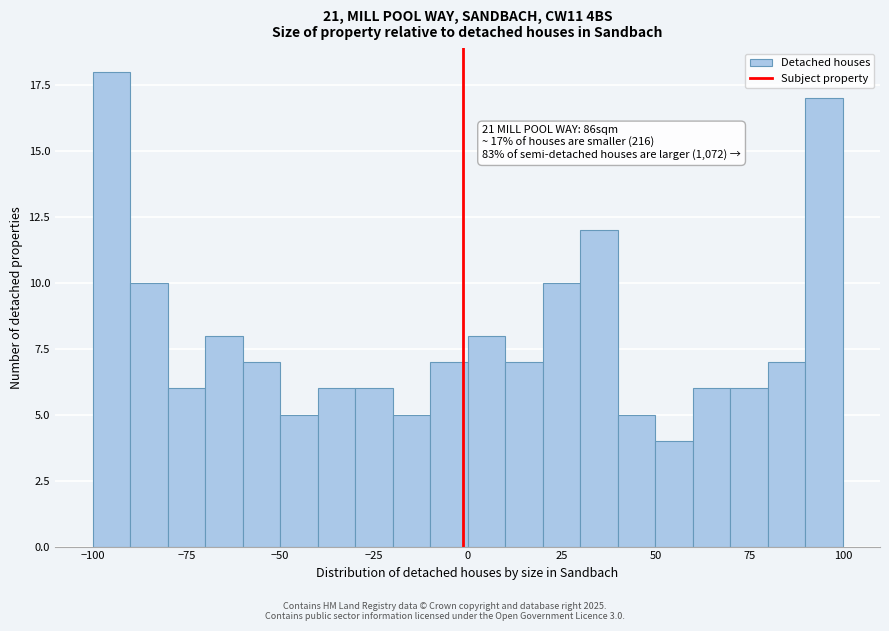

Around what value on the x-axis is the tallest bar? Give the approximate position of its centre, as read against the axis.

-95